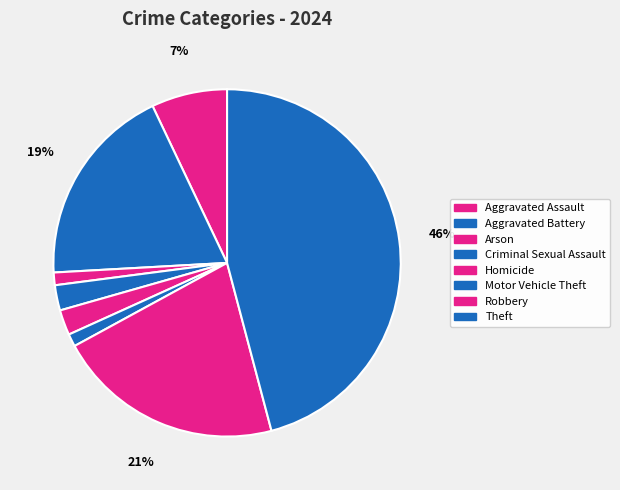

True or false: Robbery accounts for 21% of the total.

True